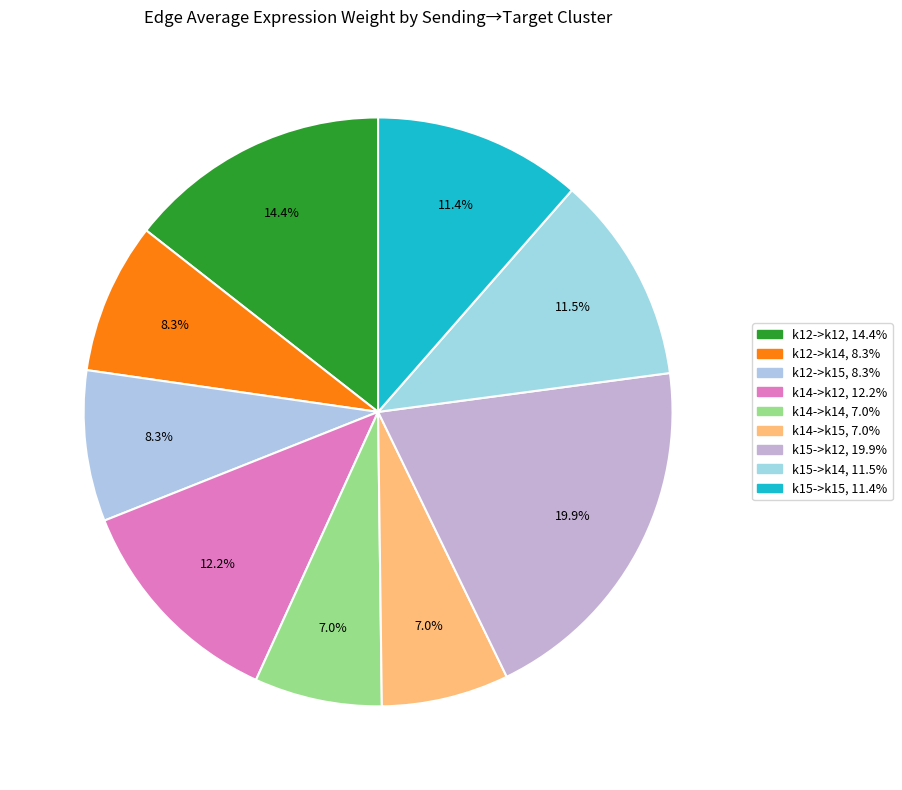

To the nearest percent, what is the average slice percentage?

11%